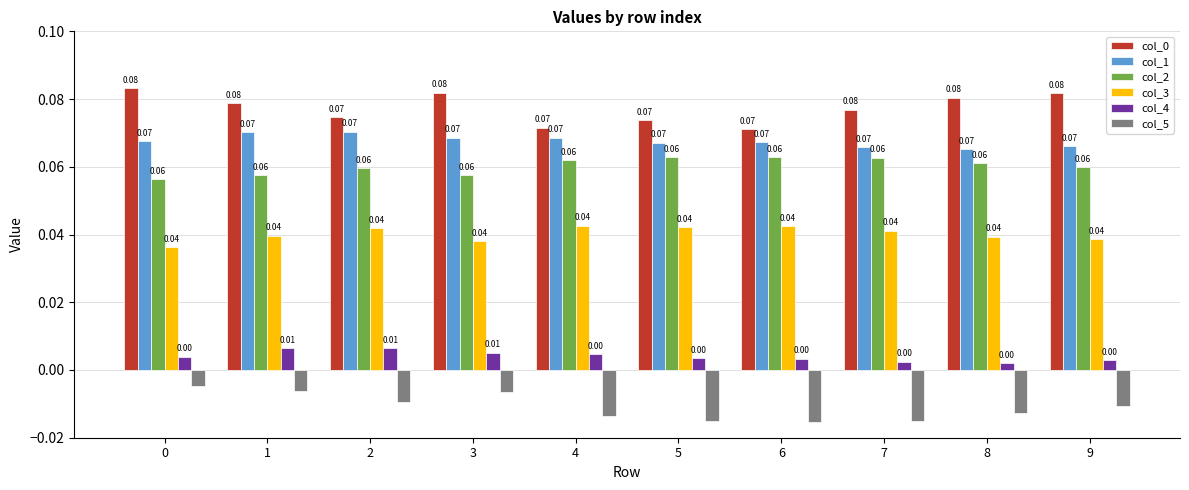

What is the total value across all series at 7?

0.2